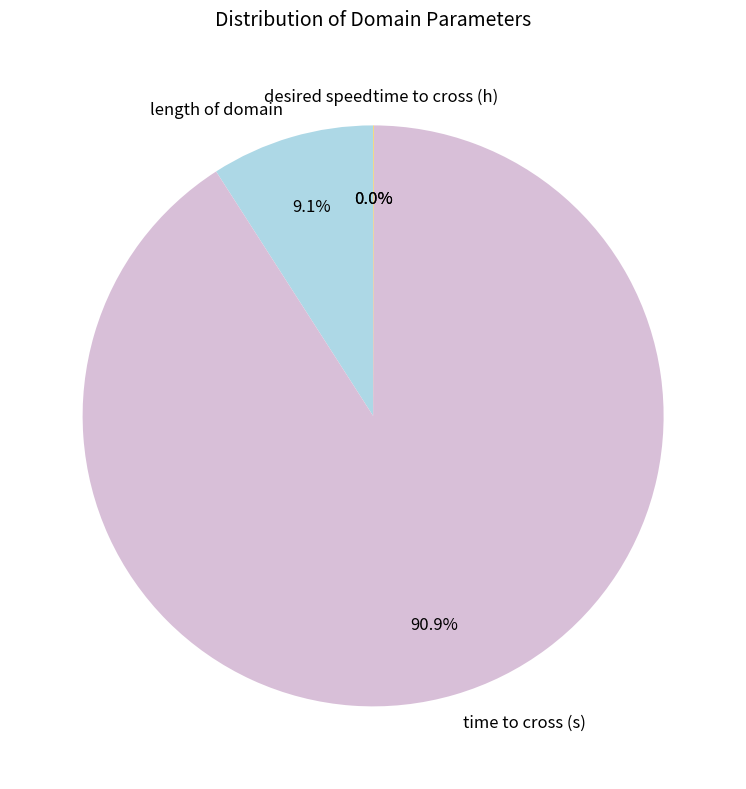

Which slice is the largest?

time to cross (s)